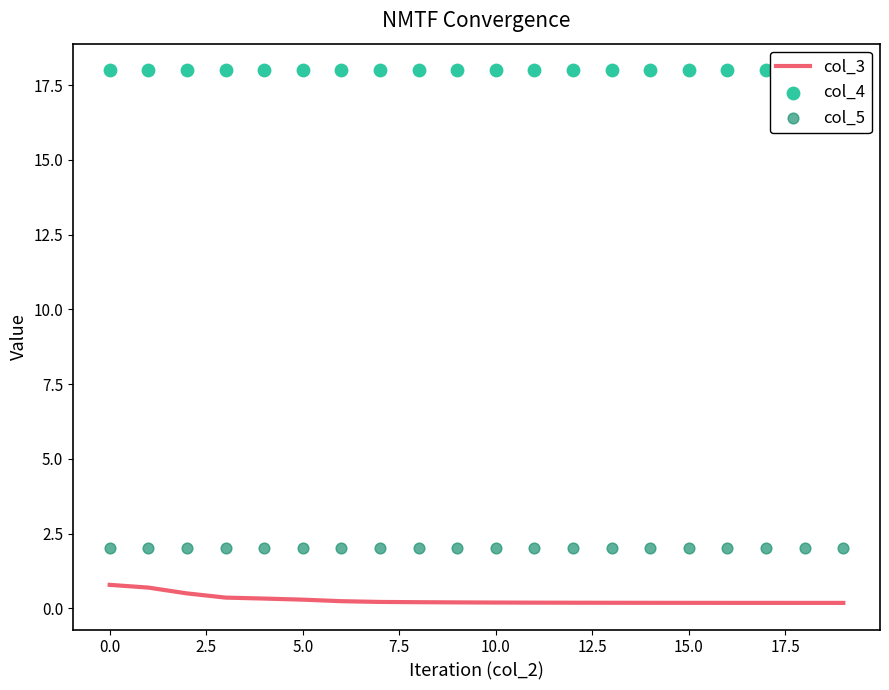

Is the value of col_5 at 16 greater than the value of col_4 at 16?

No